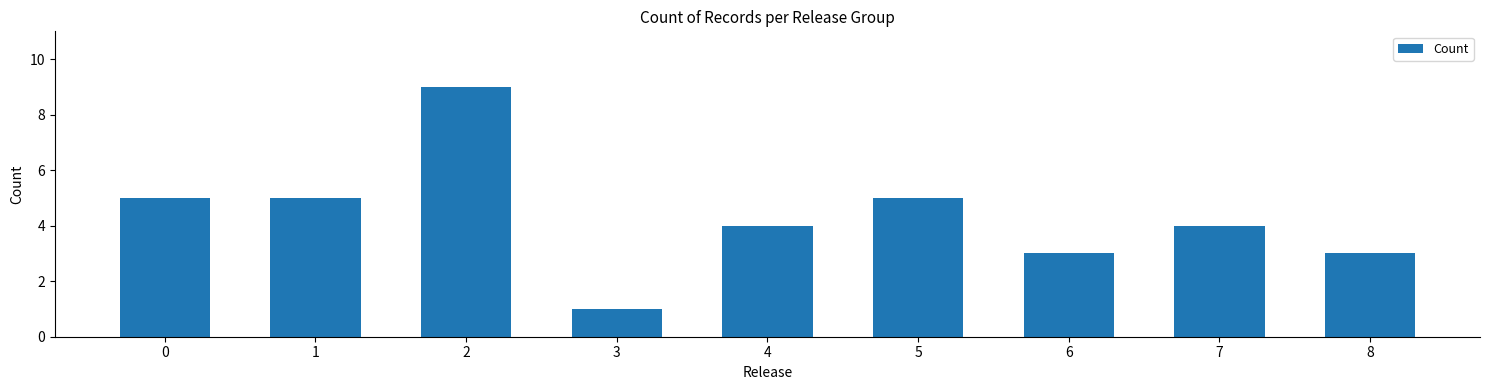

Approximately how many times larger is the value at 2 compared to 4?

2.2